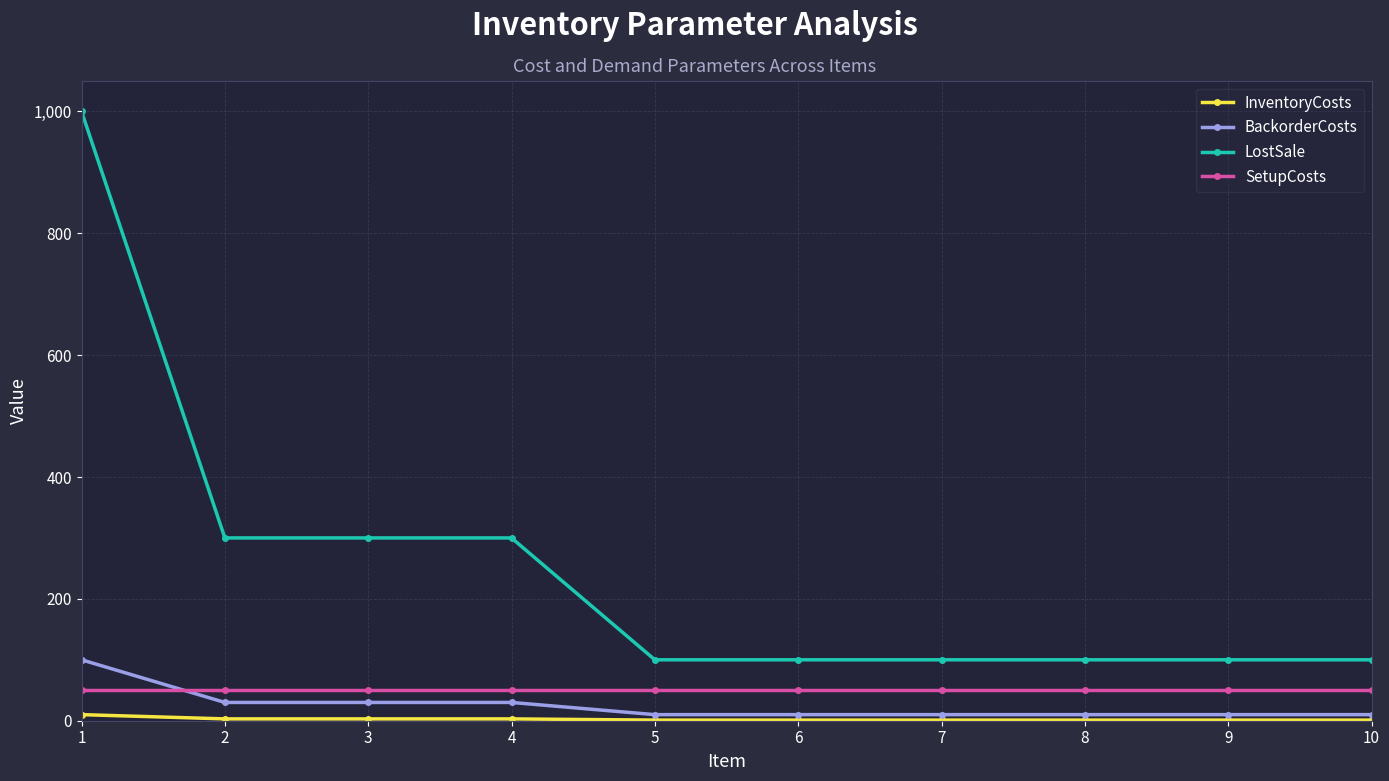

Which series has the largest total across all categories?

LostSale